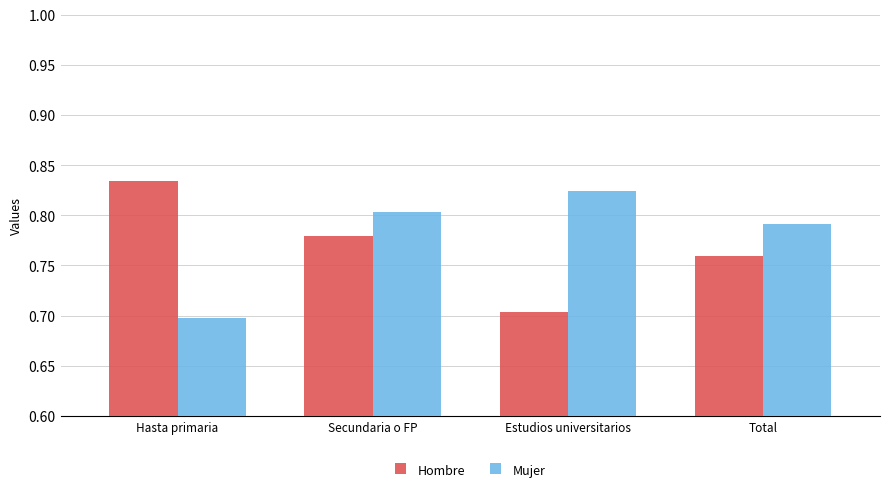

At which category is the sum across all series the highest?

Secundaria o FP